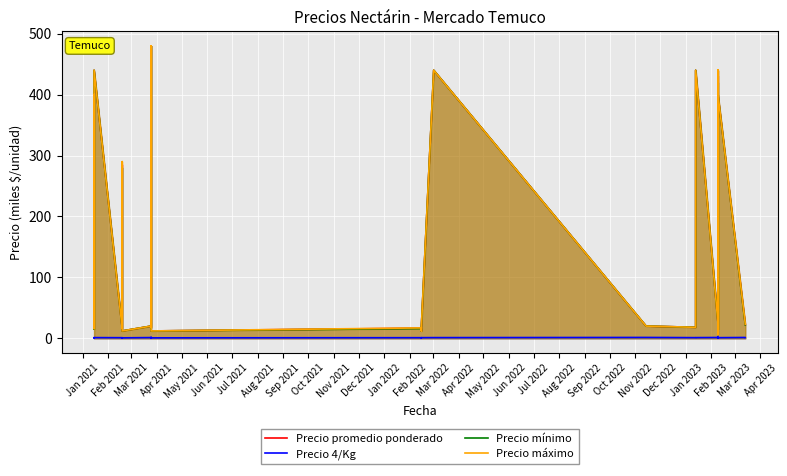

At which category does Precio 4/Kg reach its first local valley?

Mar 2021